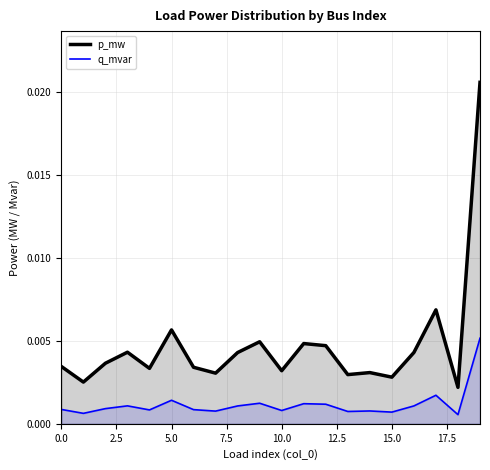

Is the value of q_mvar at 10.0 greater than the value of p_mw at 0.0?

No